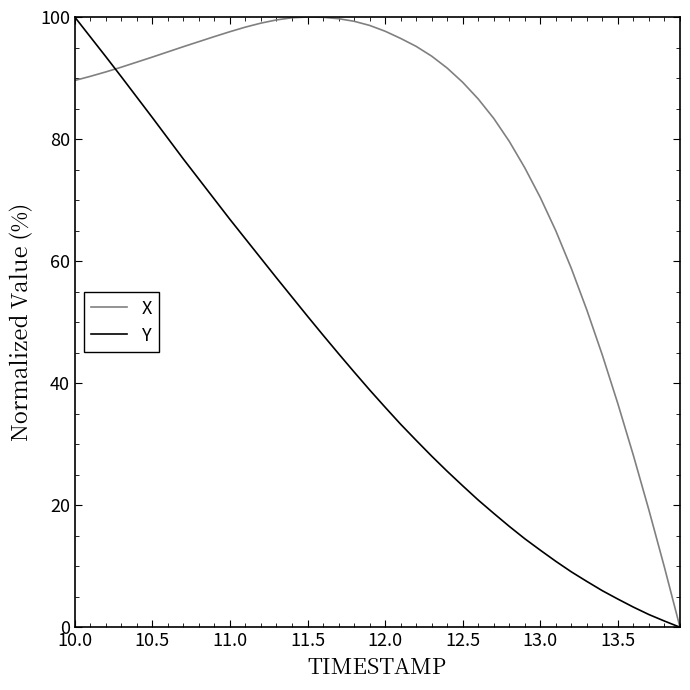

What is the maximum value shown in the chart?

100.0